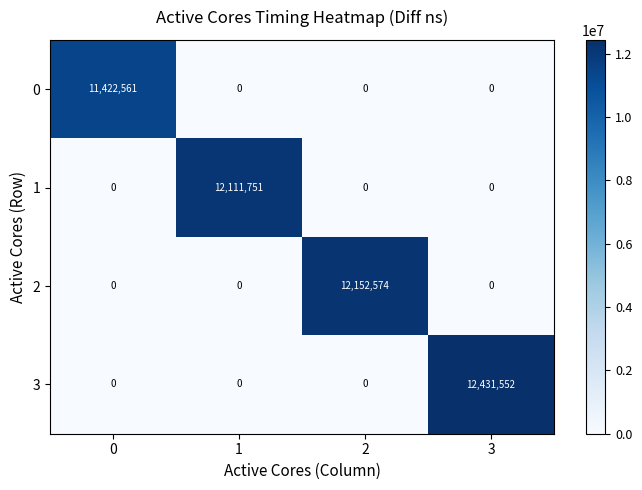

Rank the series by their maximum value, from lowest to highest.

0, 1, 2, 3